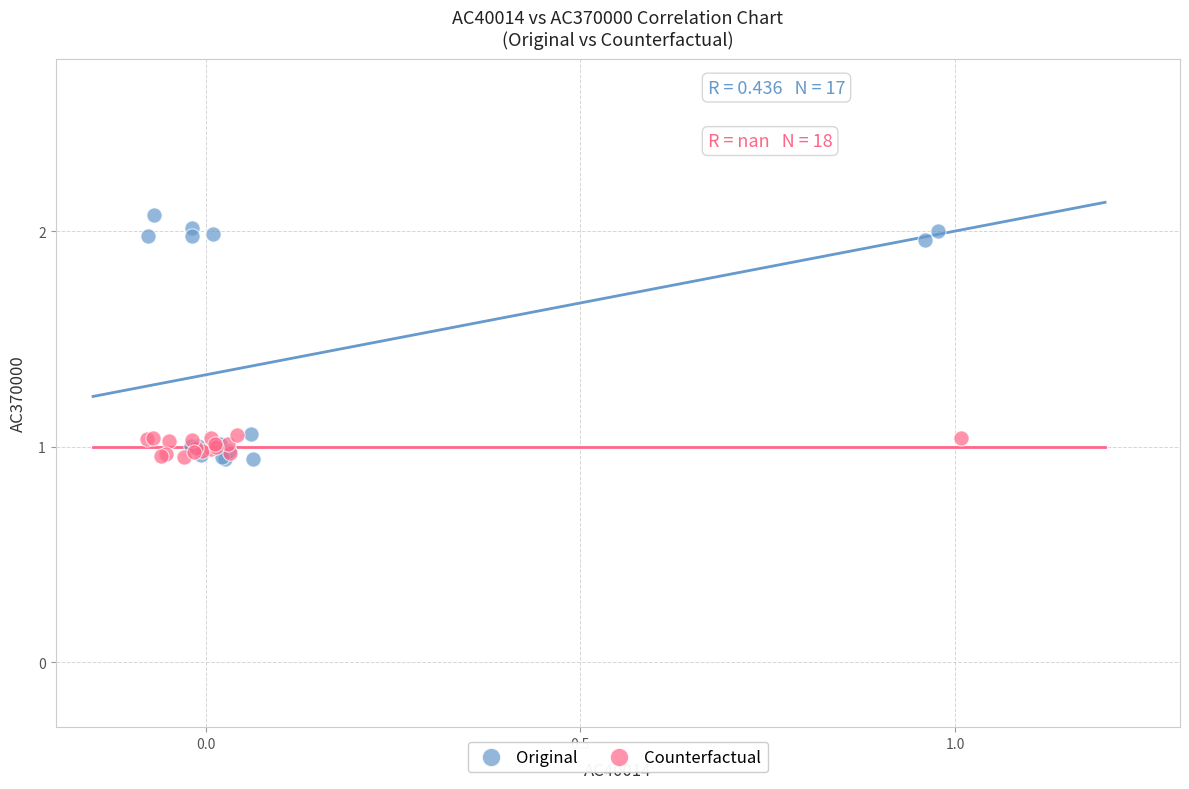

Which series has the widest spread of Y values?

Original